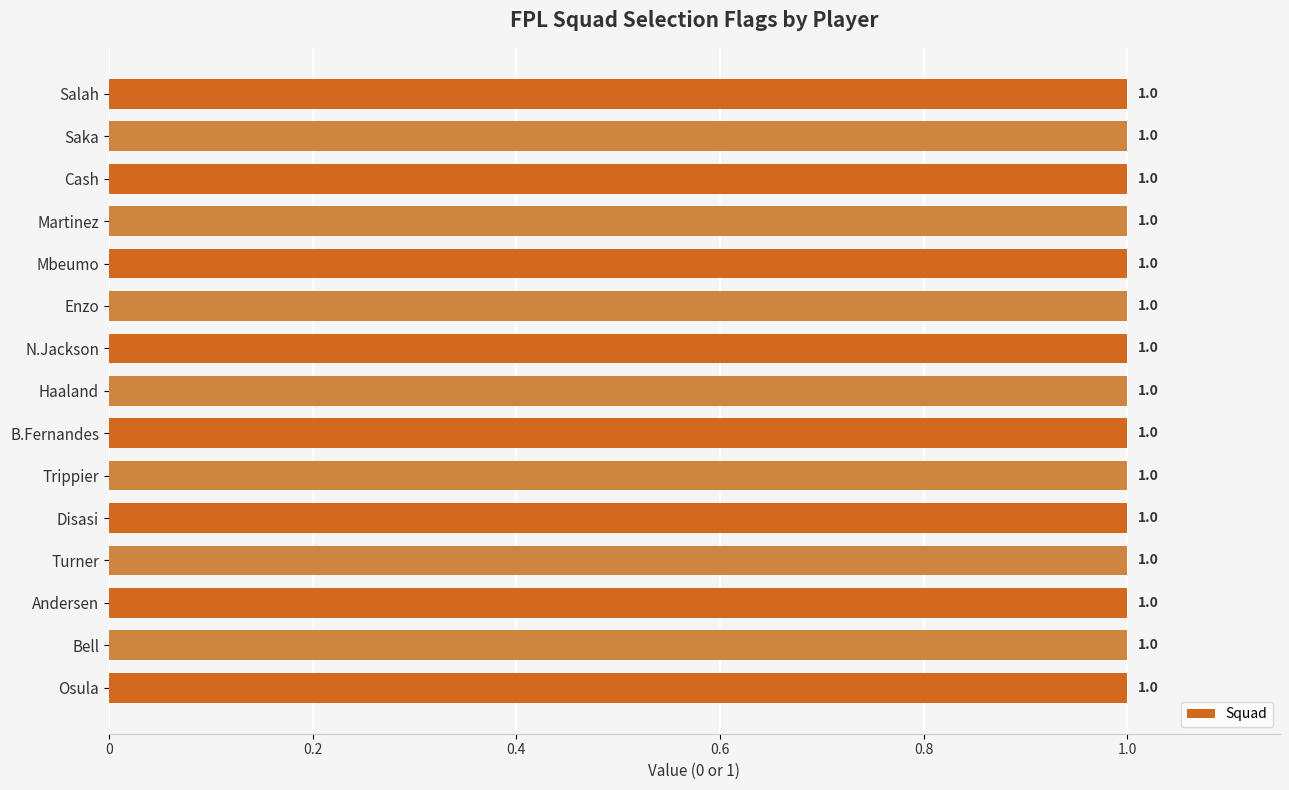

At which category is the sum across all series the highest?

Salah